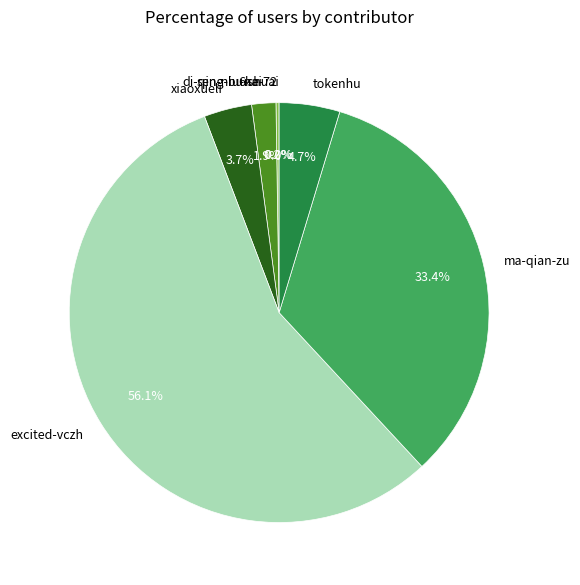

Do ma-qian-zu and xiaoxueli together represent more than half of the pie?

No